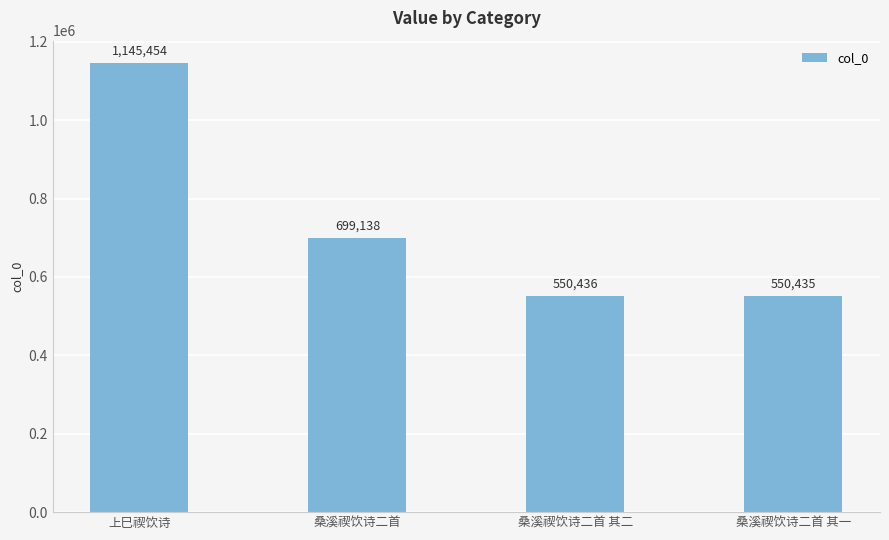

What is the label of the 2nd bar from the left?

桑溪禊饮诗二首